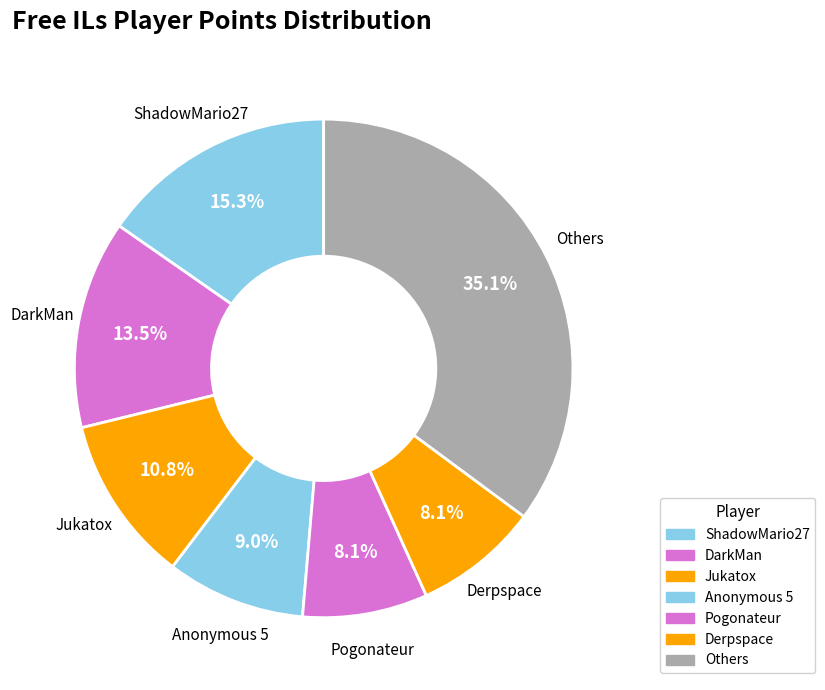

What is the largest slice in the pie chart?

Others